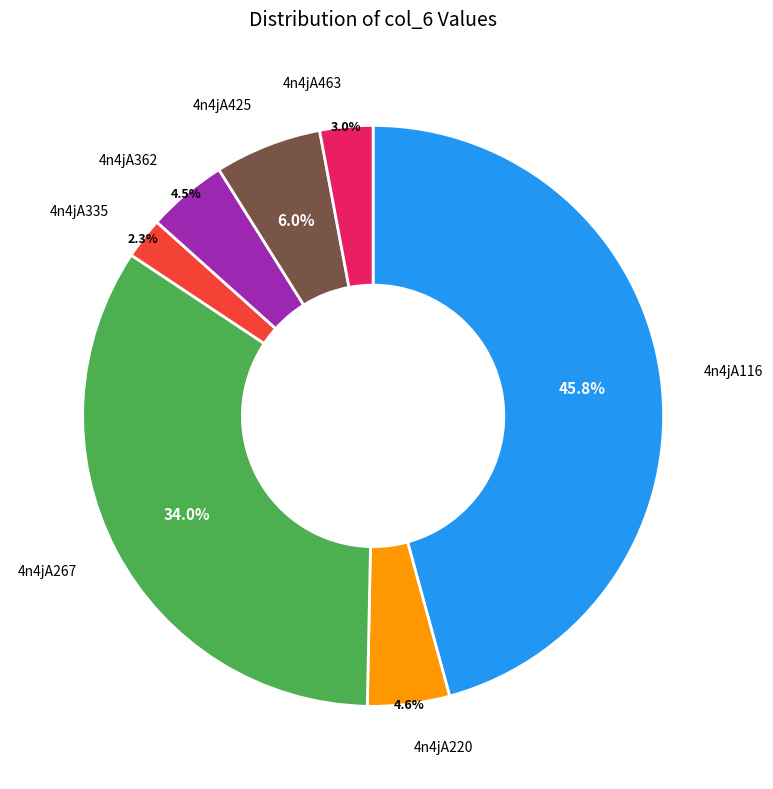

Is there a majority slice in this chart?

No